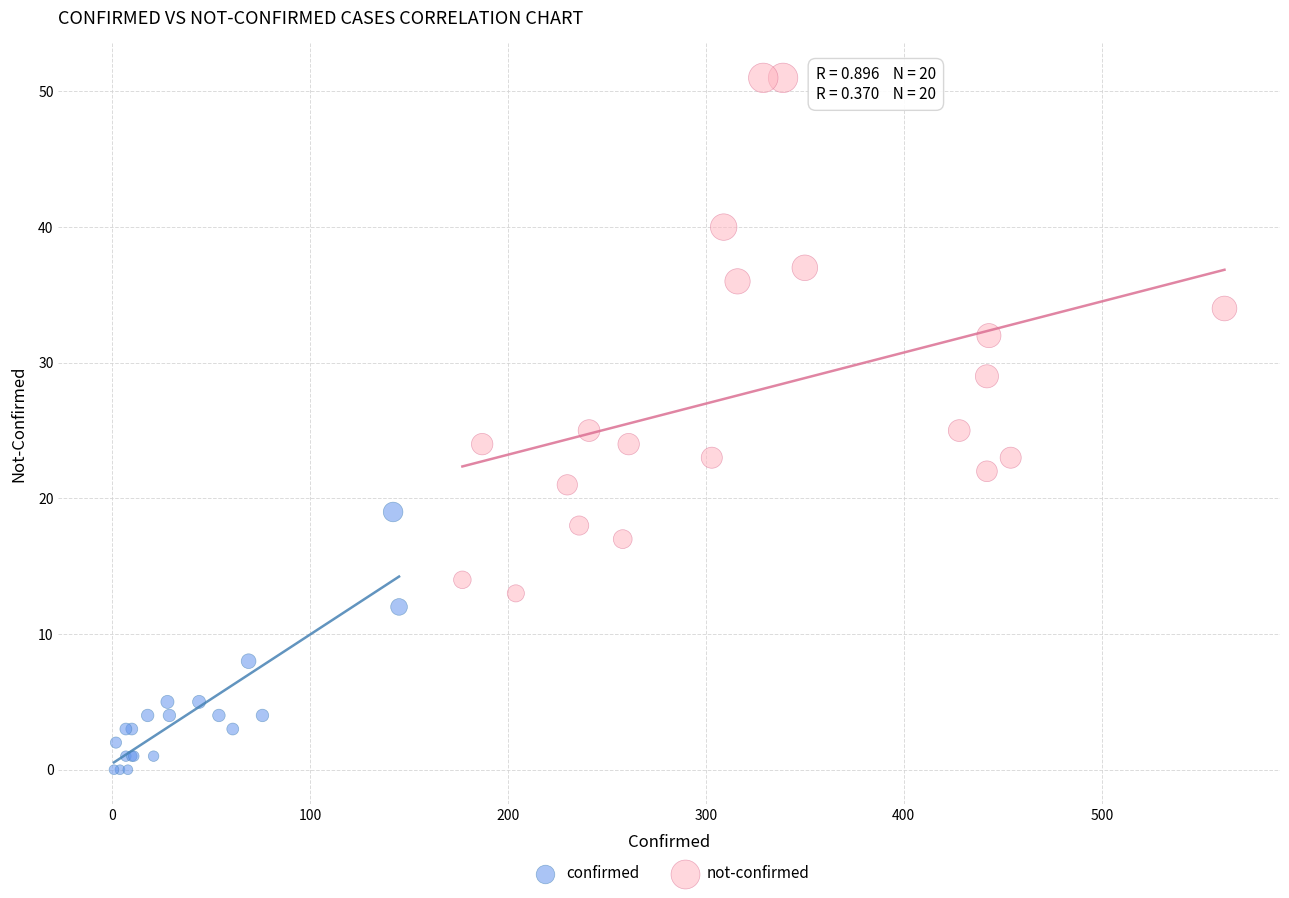

Which series contains the lowest Y value?

confirmed